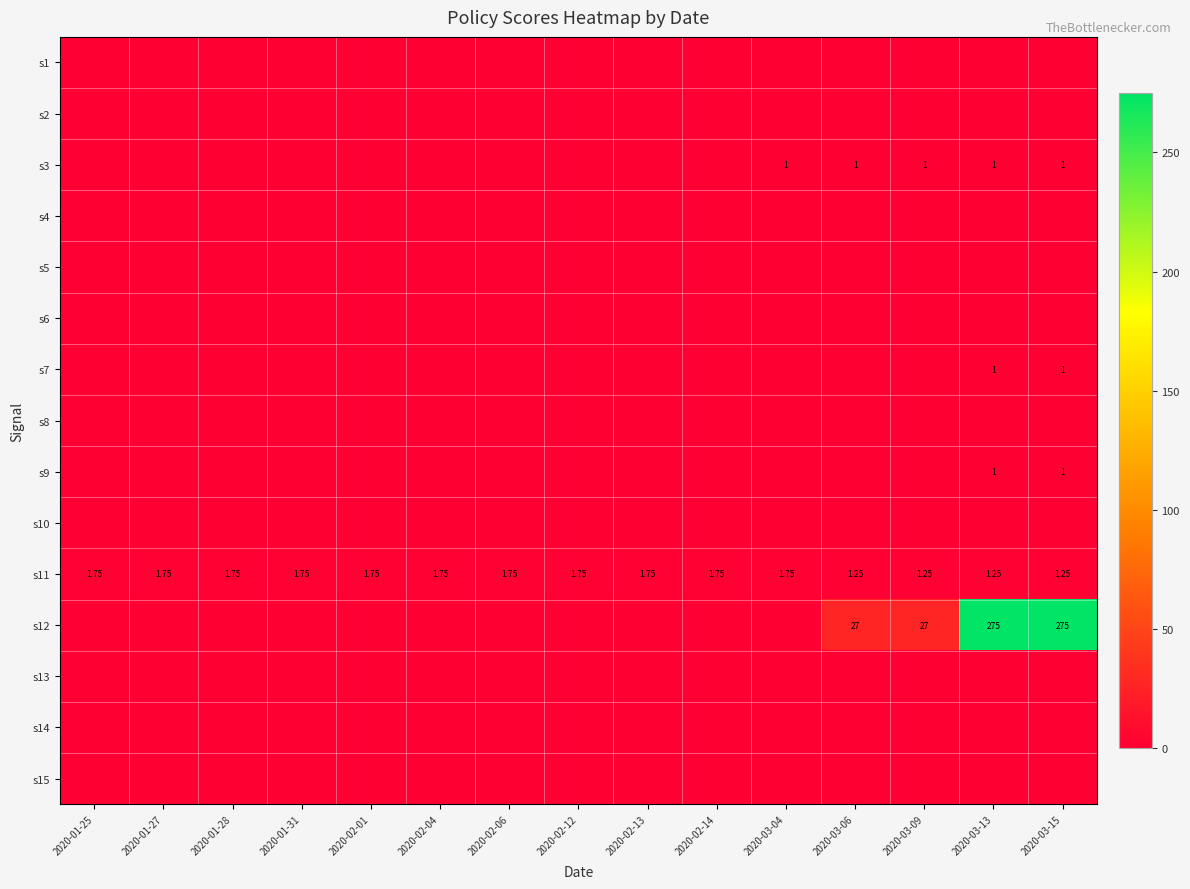

How many categories are shown in the chart?

15